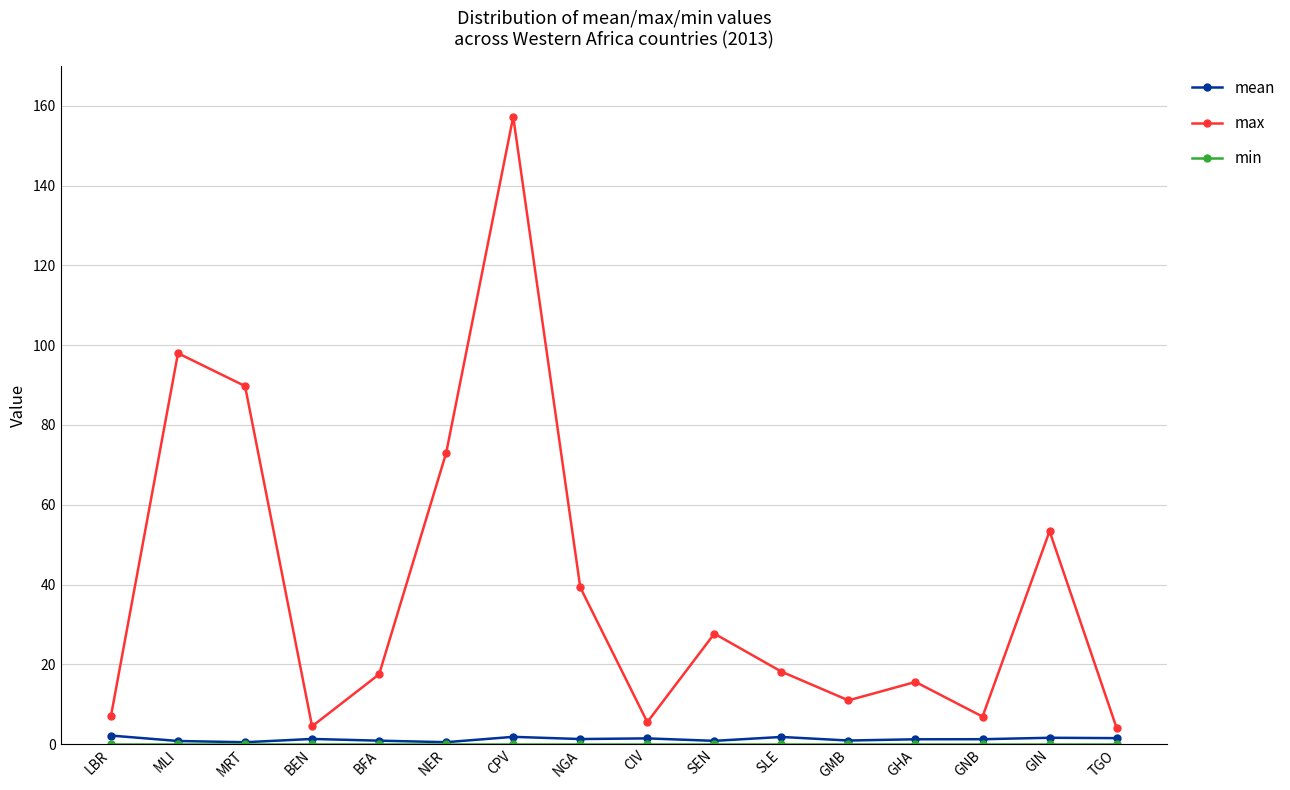

At which category does max reach its first local valley?

BEN